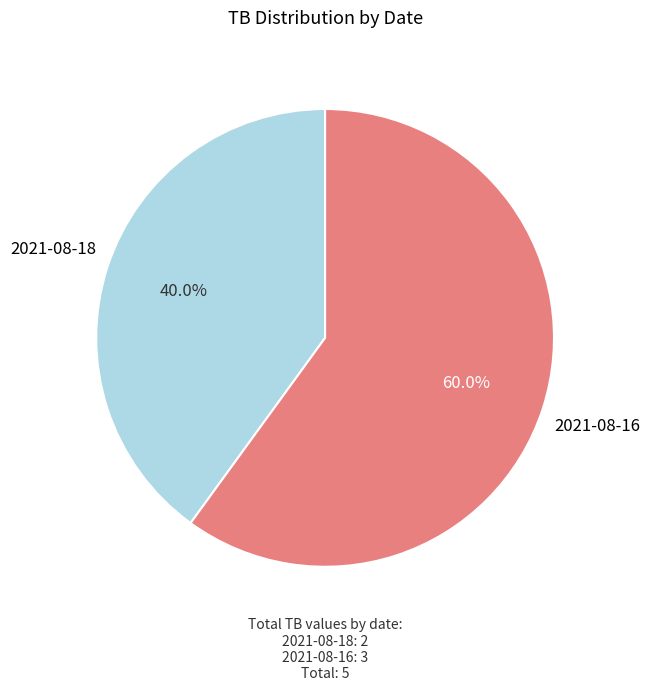

What is the total percentage of 2021-08-18 and 2021-08-16?

100.0%